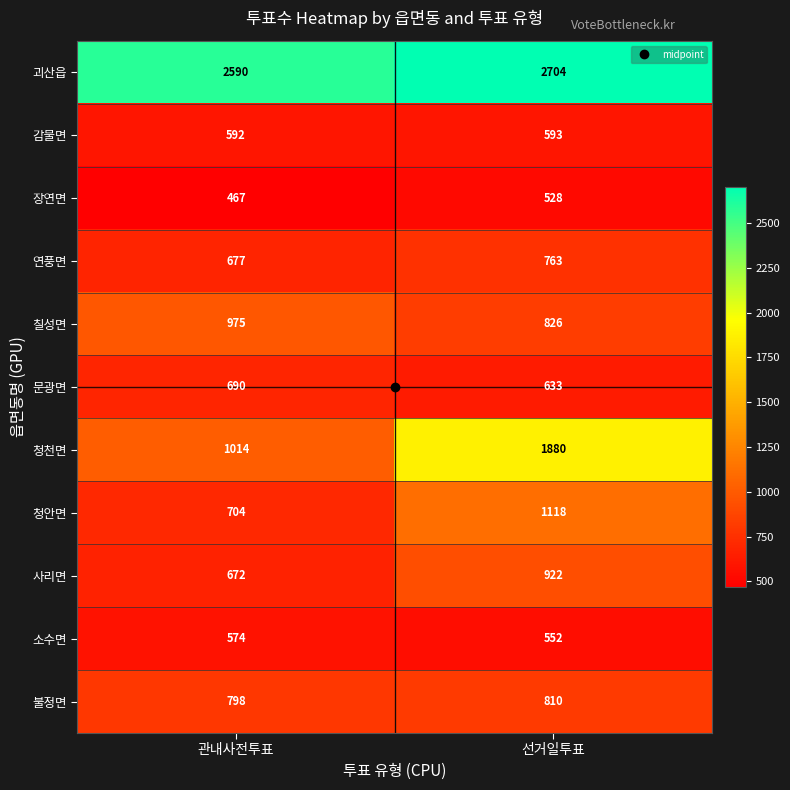

What value does the 감물면 series have at 선거일투표?

593